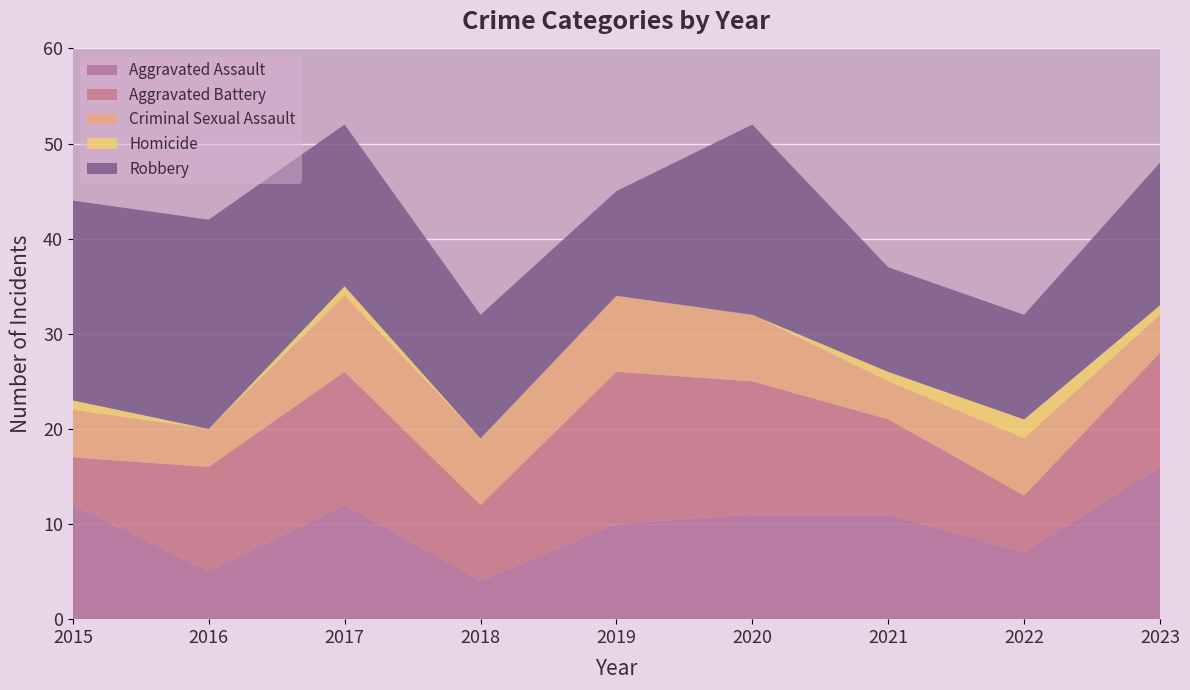

Reading left to right, extract all data points from this chart.

Aggravated Assault: 12	5	12	4	10	11	11	7	16
Aggravated Battery: 5	11	14	8	16	14	10	6	12
Criminal Sexual Assault: 5	4	8	7	8	7	4	6	4
Homicide: 1	0	1	0	0	0	1	2	1
Robbery: 21	22	17	13	11	20	11	11	15